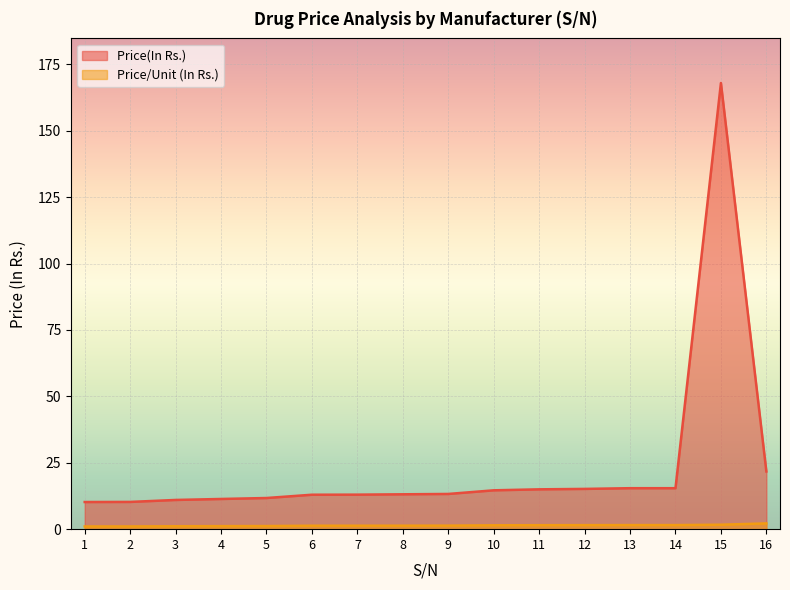

Count the number of data series in this chart.

2